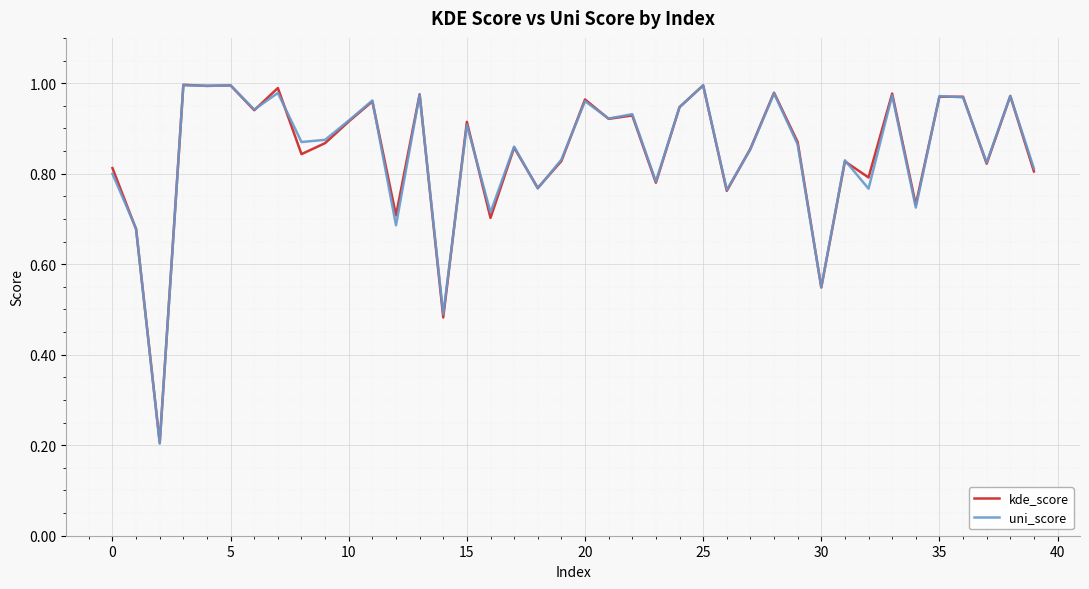

List the series in order of their peak value, lowest first.

uni_score, kde_score